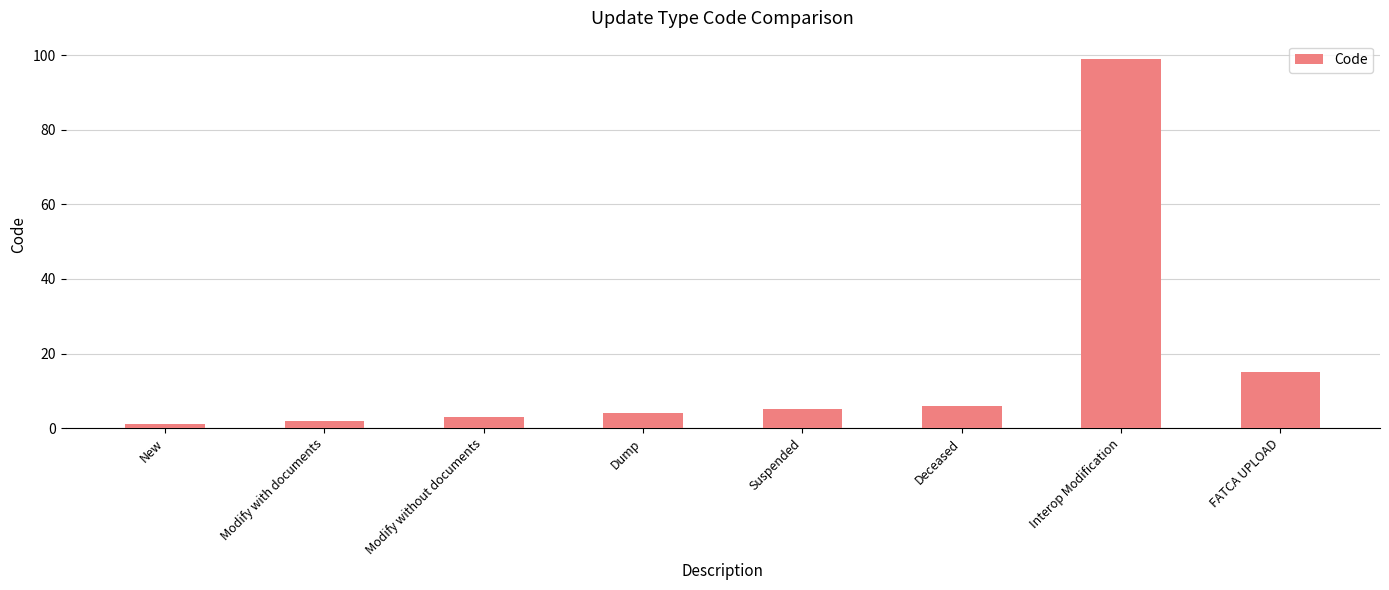

The chart shows a value of 15 at FATCA UPLOAD. True or false?

True